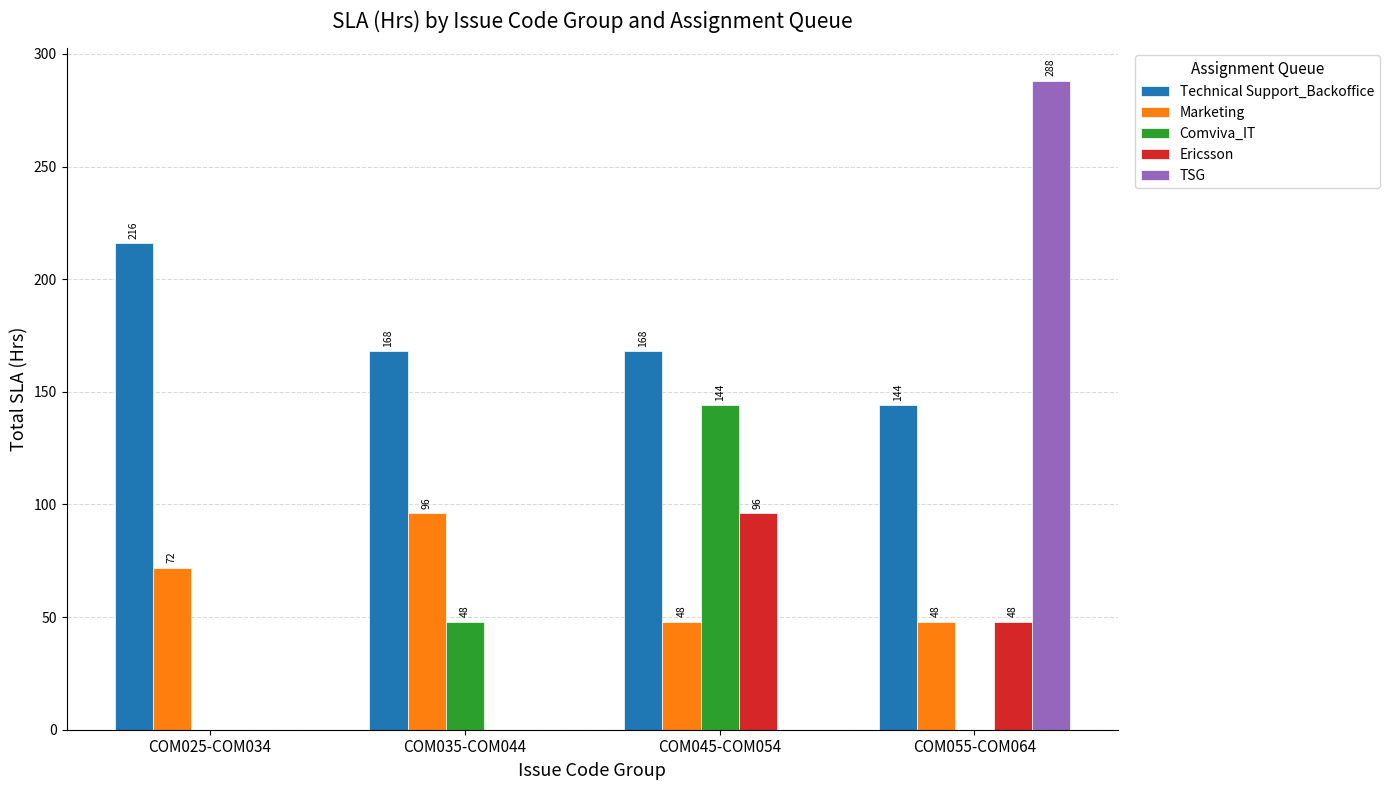

At which category is the sum across all series the highest?

COM055-COM064